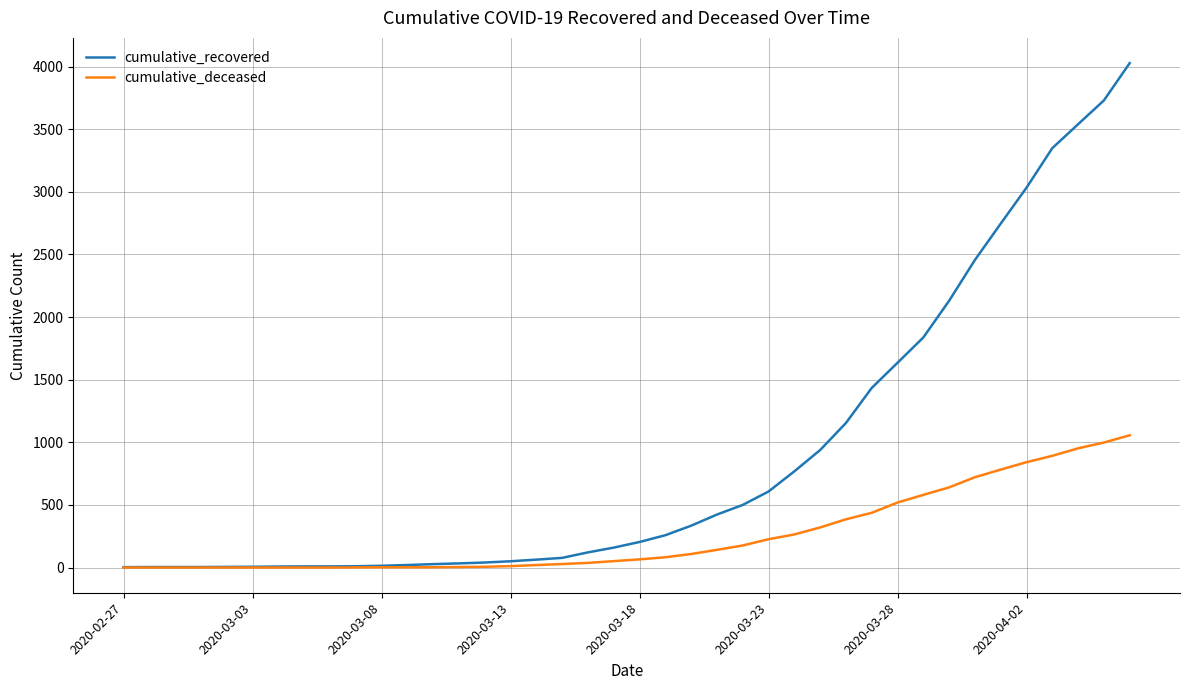

Count the number of categories in the chart.

40